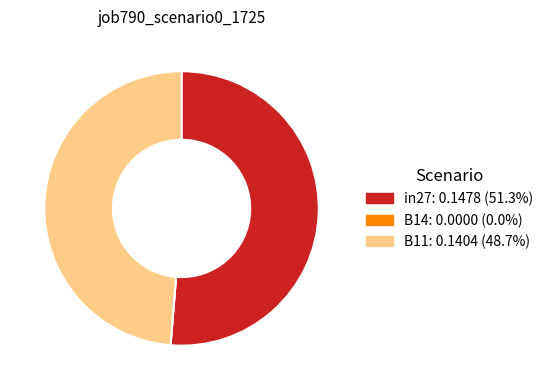

Is there any slice that represents more than half of the pie?

Yes